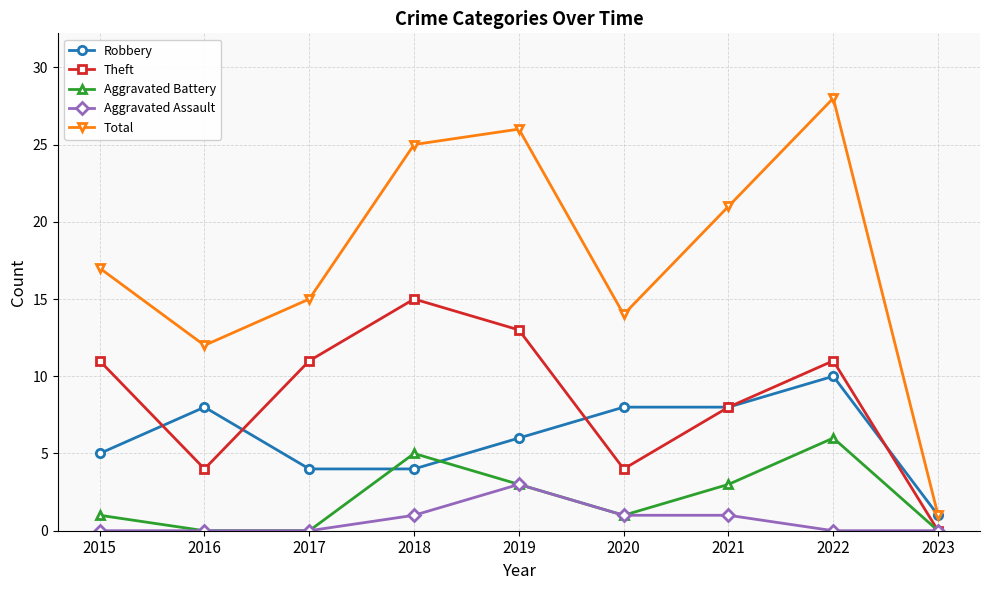

Reading right to left, transcribe all the data shown in this chart.

Robbery: 1	10	8	8	6	4	4	8	5
Theft: 0	11	8	4	13	15	11	4	11
Aggravated Battery: 0	6	3	1	3	5	0	0	1
Aggravated Assault: 0	0	1	1	3	1	0	0	0
Total: 1	28	21	14	26	25	15	12	17